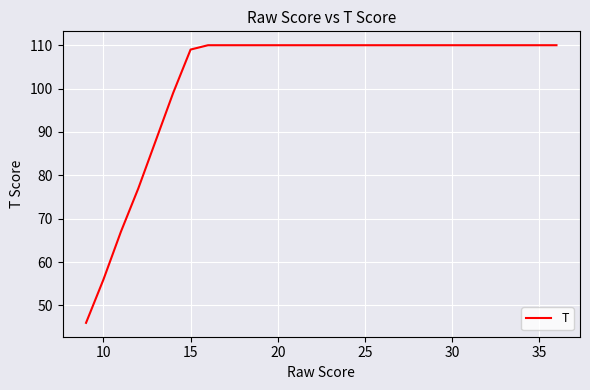

What is the difference between the maximum and minimum values?

64